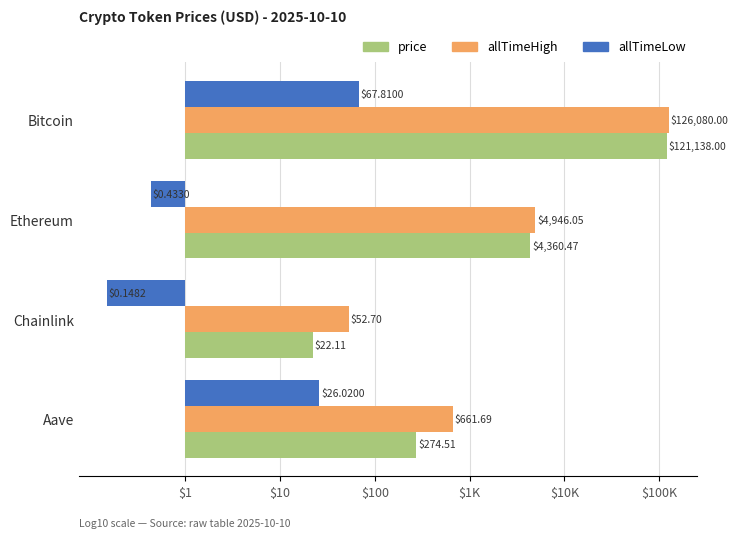

What are all the series names shown in the legend?

price, allTimeHigh, allTimeLow